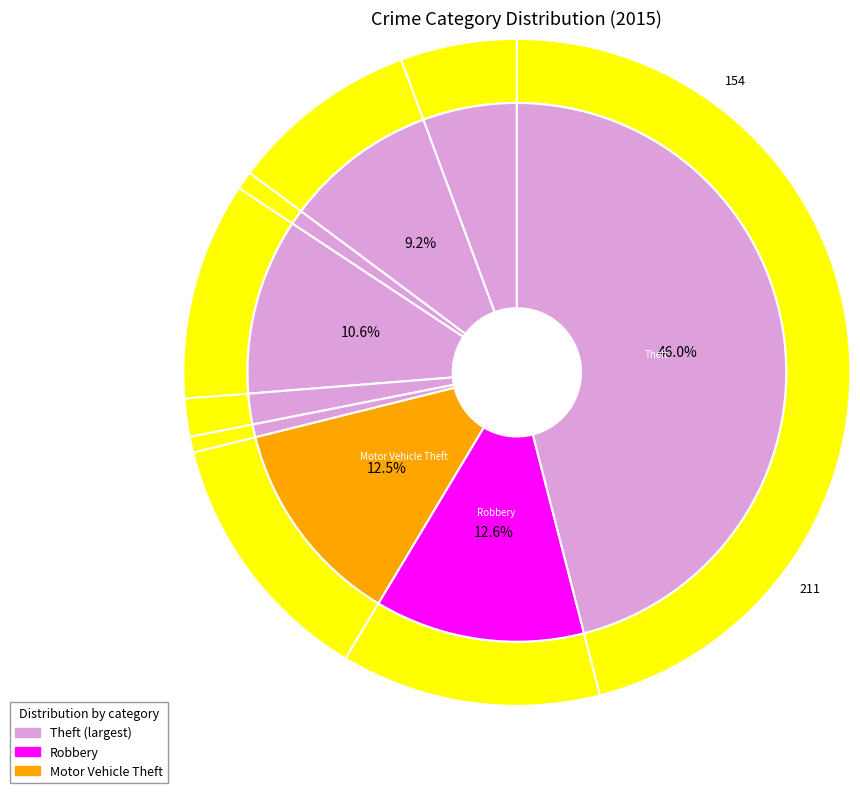

Is there any slice that represents more than half of the pie?

No